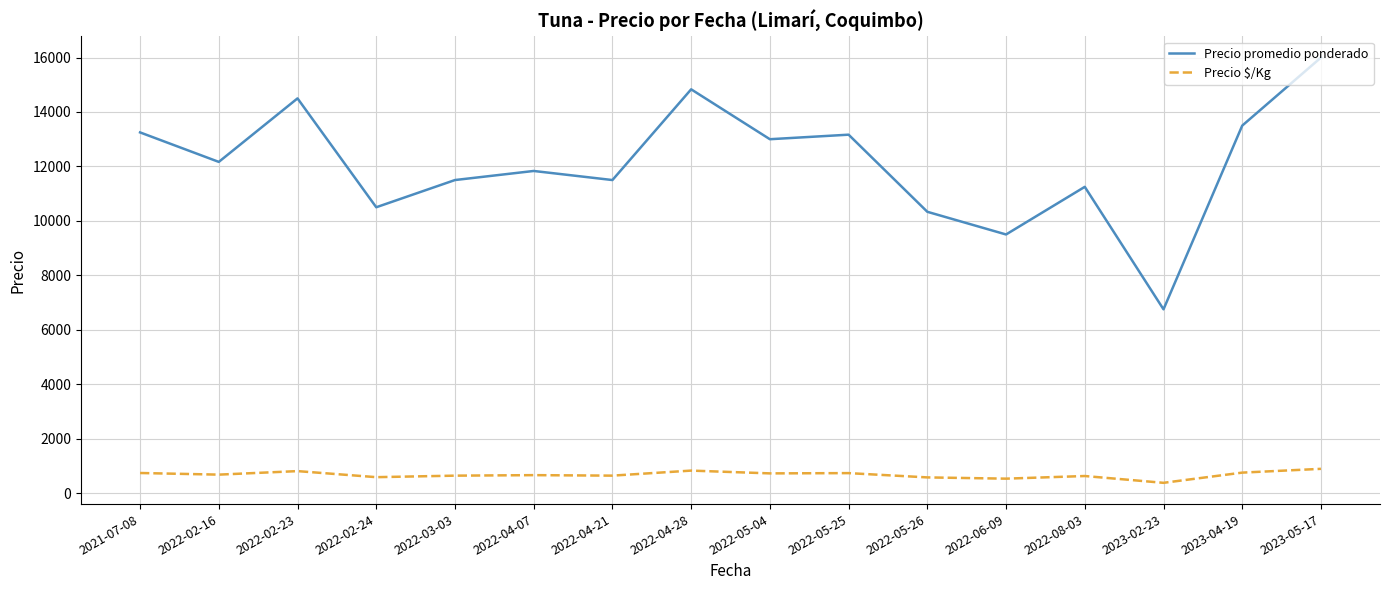

What is the difference between the second highest and minimum values in the Precio promedio ponderado series?

8083.3